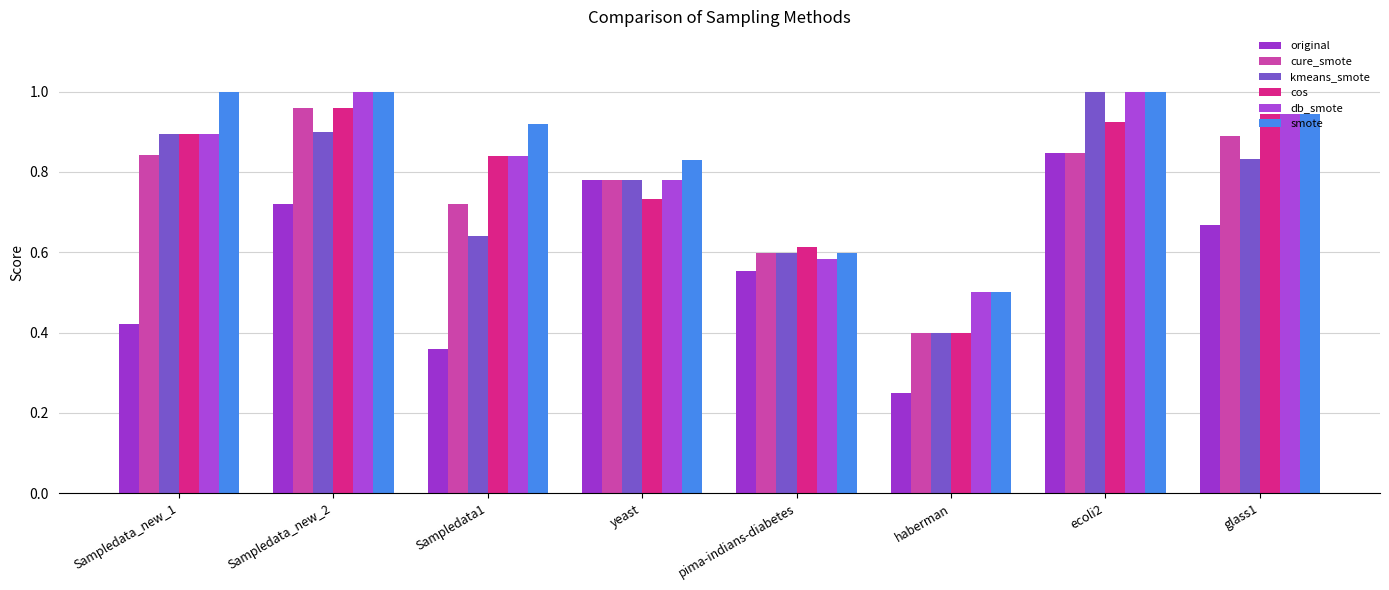

Reading left to right, extract all data points from this chart.

original: Sampledata_new_1=0.4	Sampledata_new_2=0.7	Sampledata1=0.4	yeast=0.8	pima-indians-diabetes=0.6	haberman=0.2	ecoli2=0.8	glass1=0.7
cure_smote: Sampledata_new_1=0.8	Sampledata_new_2=1.0	Sampledata1=0.7	yeast=0.8	pima-indians-diabetes=0.6	haberman=0.4	ecoli2=0.8	glass1=0.9
kmeans_smote: Sampledata_new_1=0.9	Sampledata_new_2=0.9	Sampledata1=0.6	yeast=0.8	pima-indians-diabetes=0.6	haberman=0.4	ecoli2=1.0	glass1=0.8
cos: Sampledata_new_1=0.9	Sampledata_new_2=1.0	Sampledata1=0.8	yeast=0.7	pima-indians-diabetes=0.6	haberman=0.4	ecoli2=0.9	glass1=0.9
db_smote: Sampledata_new_1=0.9	Sampledata_new_2=1.0	Sampledata1=0.8	yeast=0.8	pima-indians-diabetes=0.6	haberman=0.5	ecoli2=1.0	glass1=0.9
smote: Sampledata_new_1=1.0	Sampledata_new_2=1.0	Sampledata1=0.9	yeast=0.8	pima-indians-diabetes=0.6	haberman=0.5	ecoli2=1.0	glass1=0.9